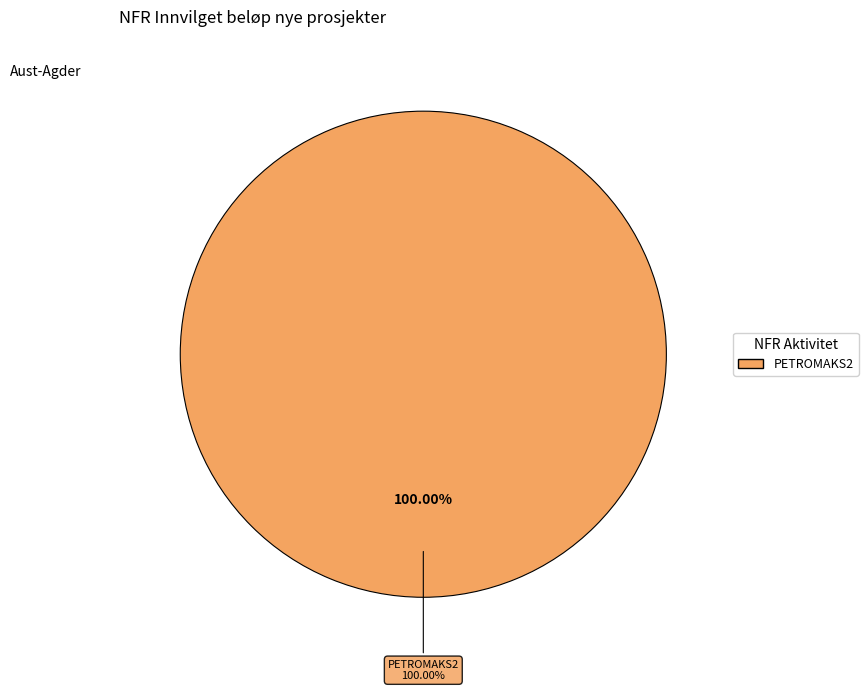

Which has a higher value, PETROMAKS2 - Stort program petroleum or ENERGIX - Stort program energi?

PETROMAKS2 - Stort program petroleum